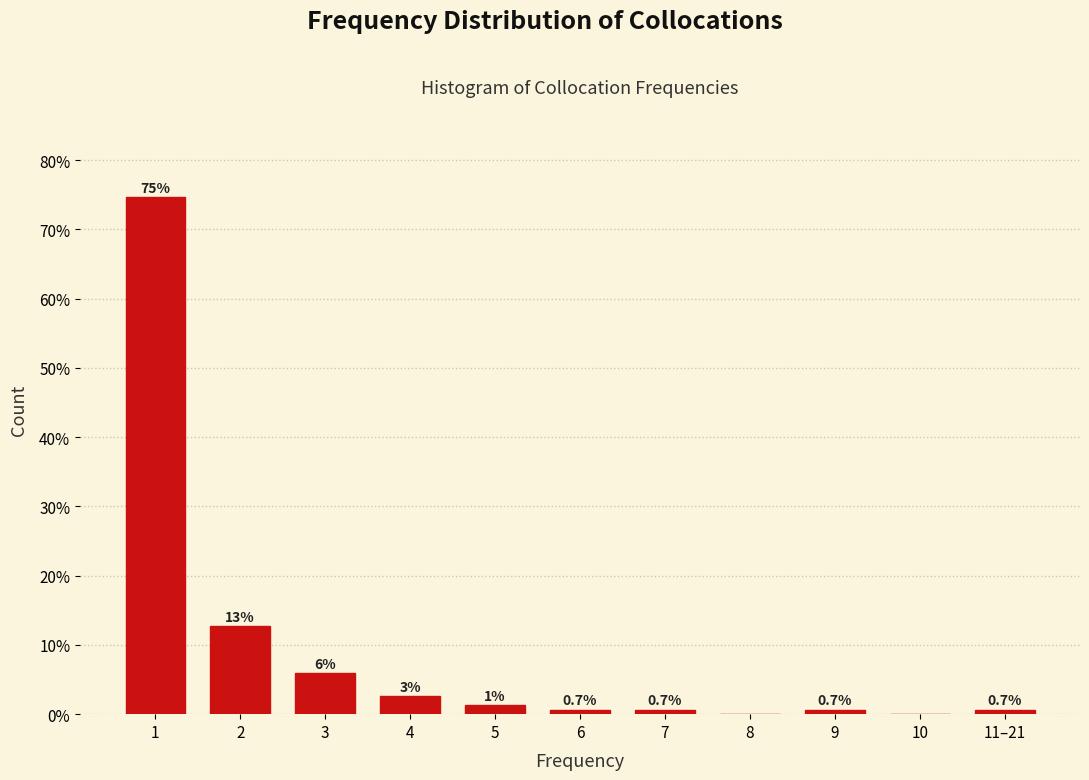

The chart shows a value of 19.7 at 2. True or false?

False